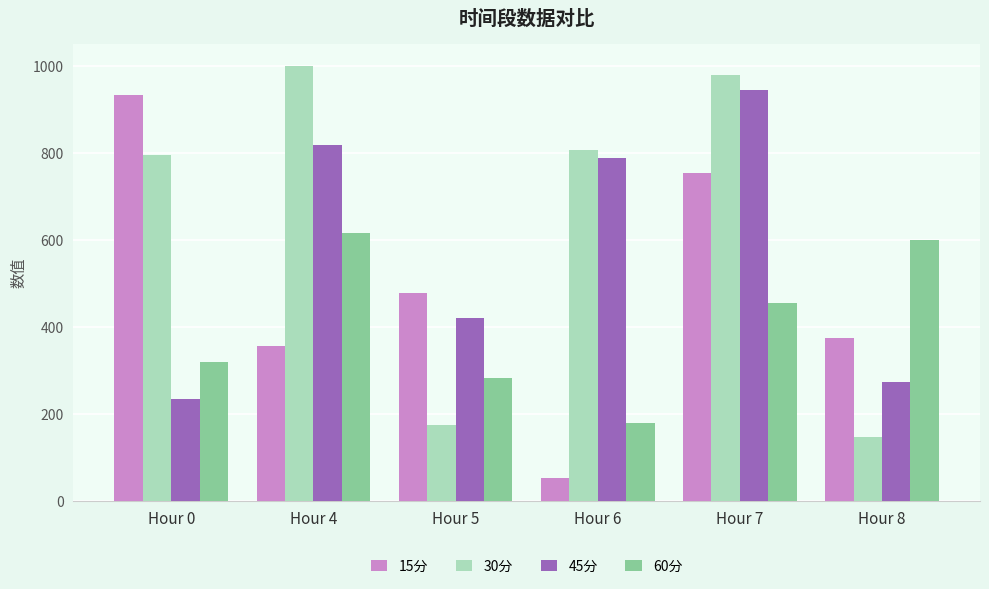

How many bars are there in total?

24